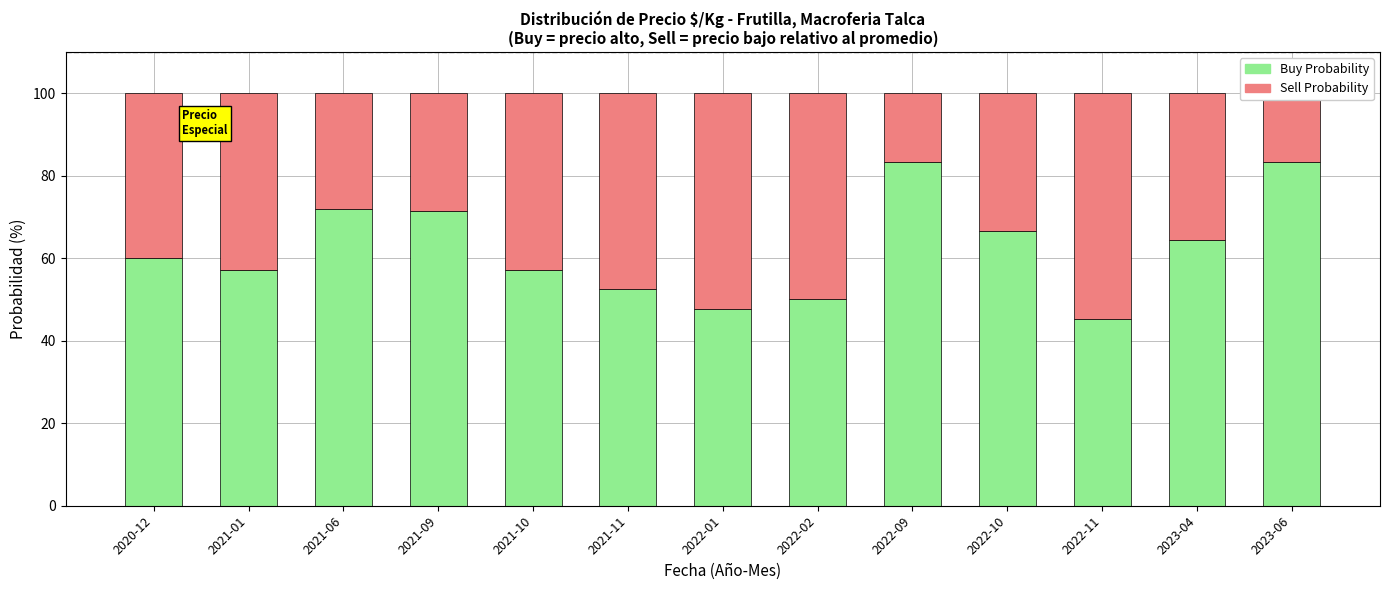

How many values in the Sell Probability series are below 39?

6